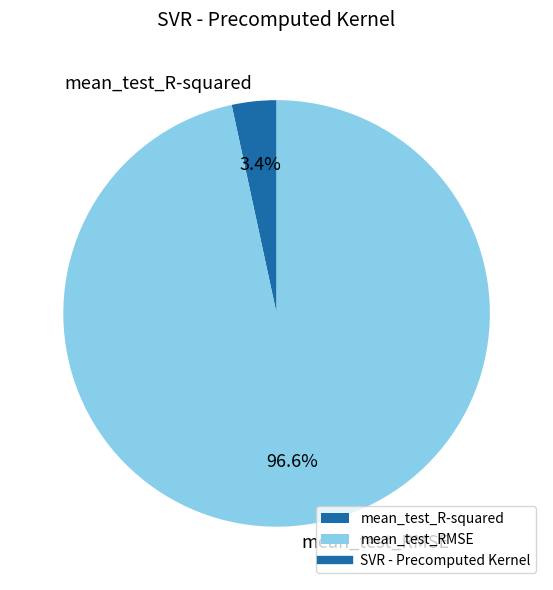

To the nearest percent, what percentage of the pie is mean_test_R-squared?

3%